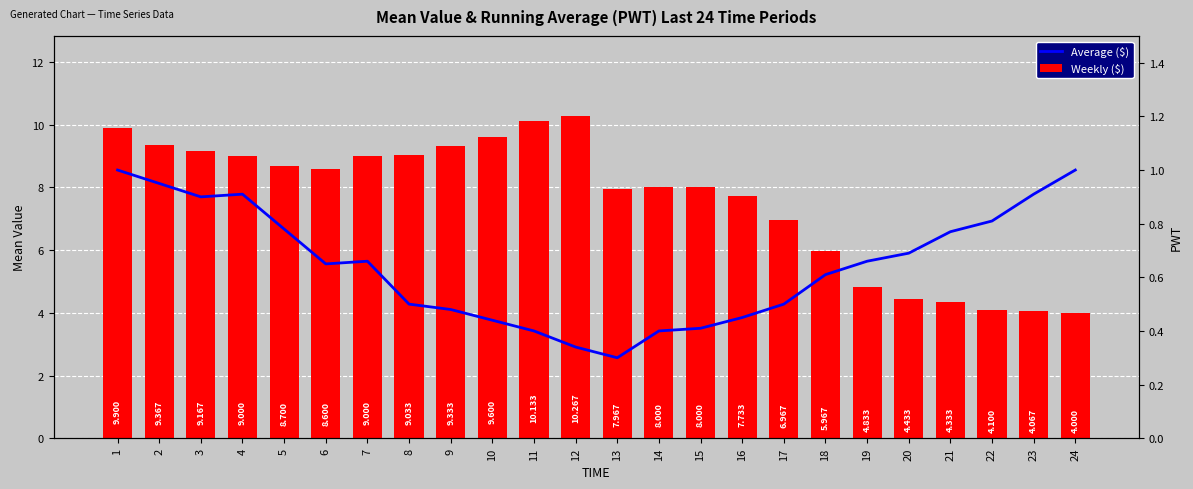

Between 8 and 22, which series saw the biggest shift?

Weekly ($)